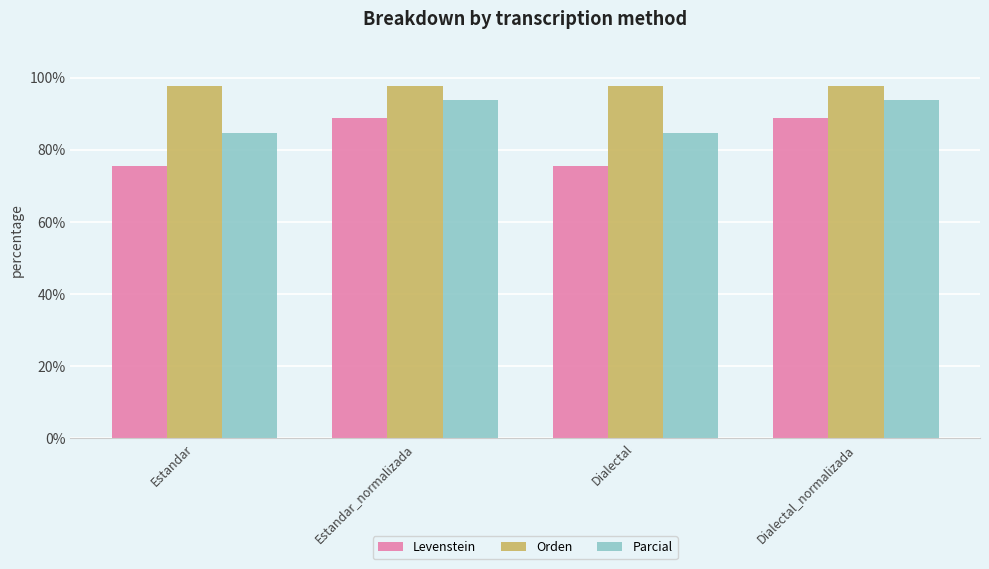

List the series in order of their overall mean, highest first.

Orden, Parcial, Levenstein